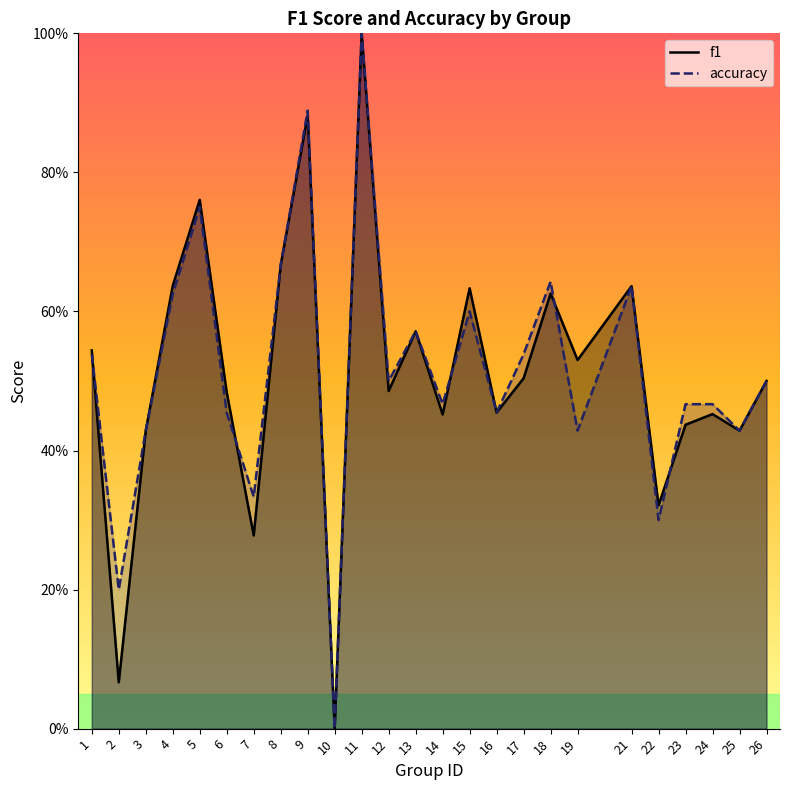

What is the difference between the accuracy values at 6 and 21?

0.2